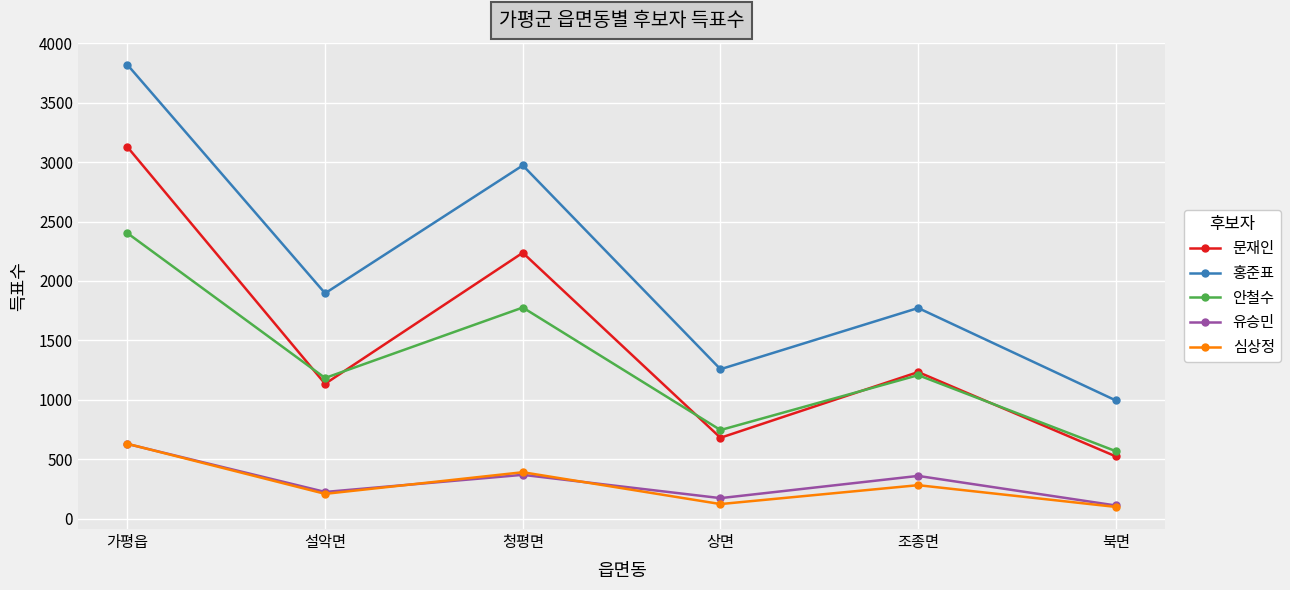

Is the value of 안철수 at 설악면 greater than the value of 유승민 at 상면?

Yes